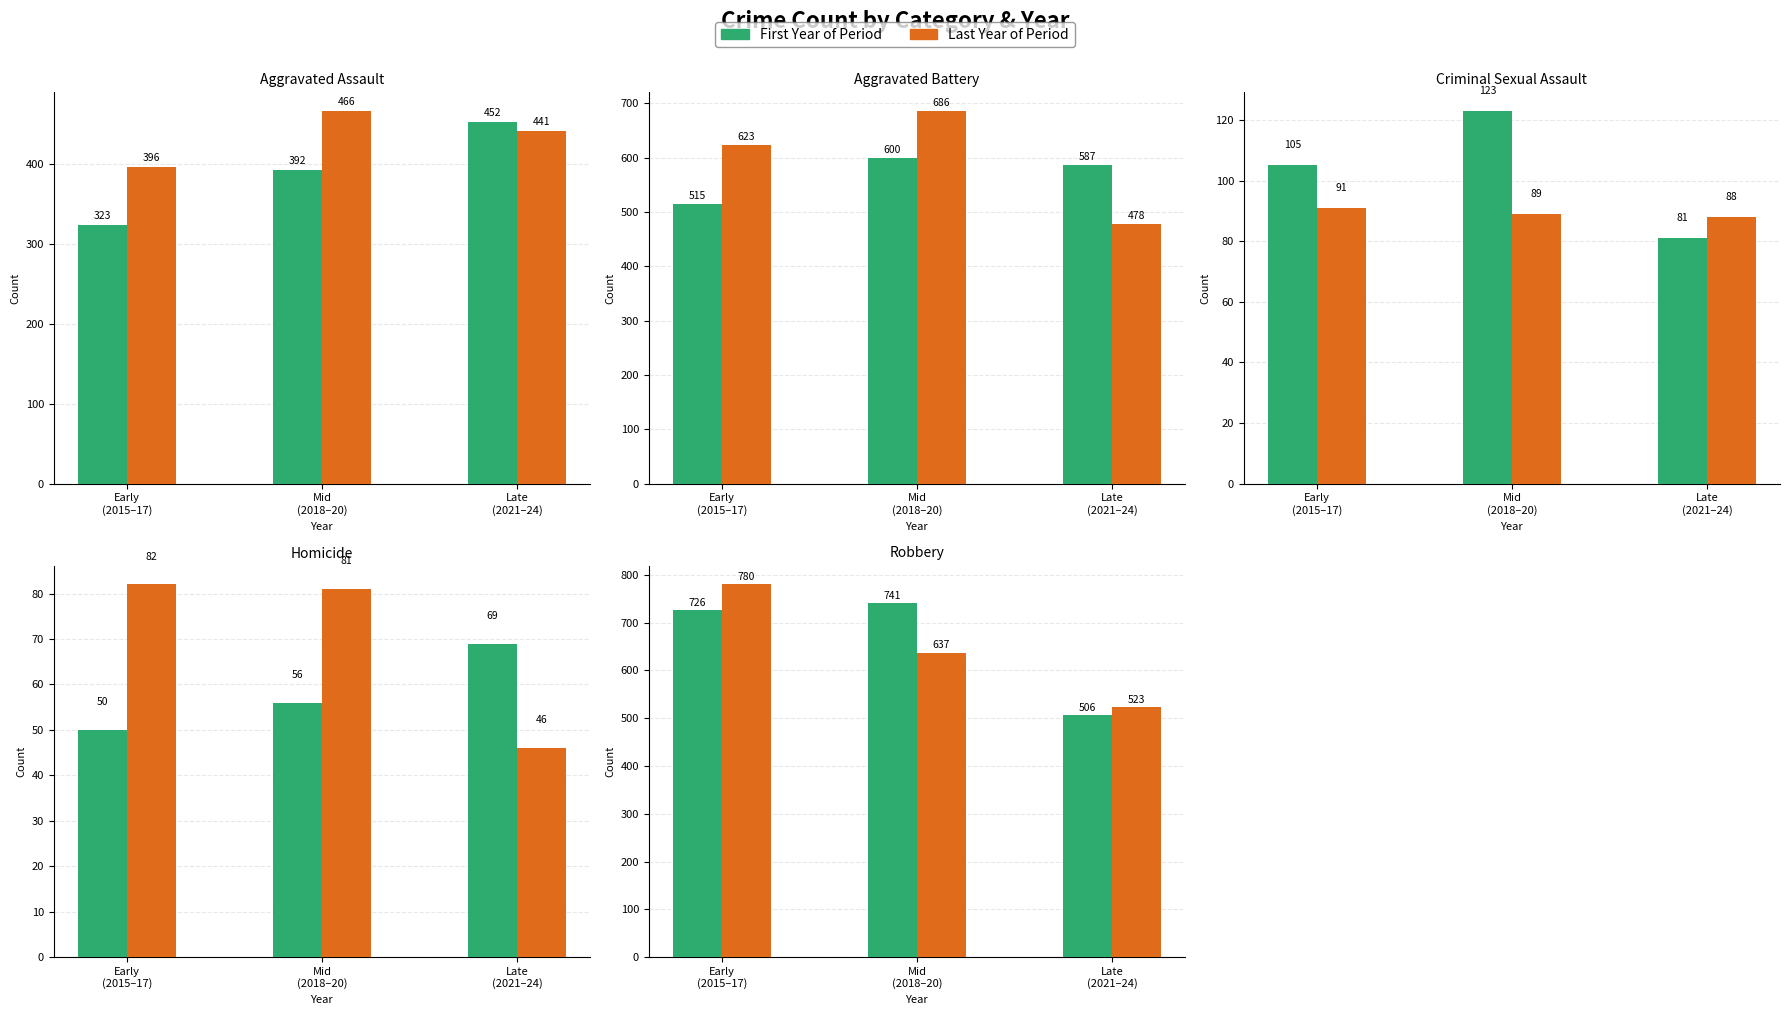

What is the difference between the Series B values at Early
(2015–17) and Late
(2021–24)?

257